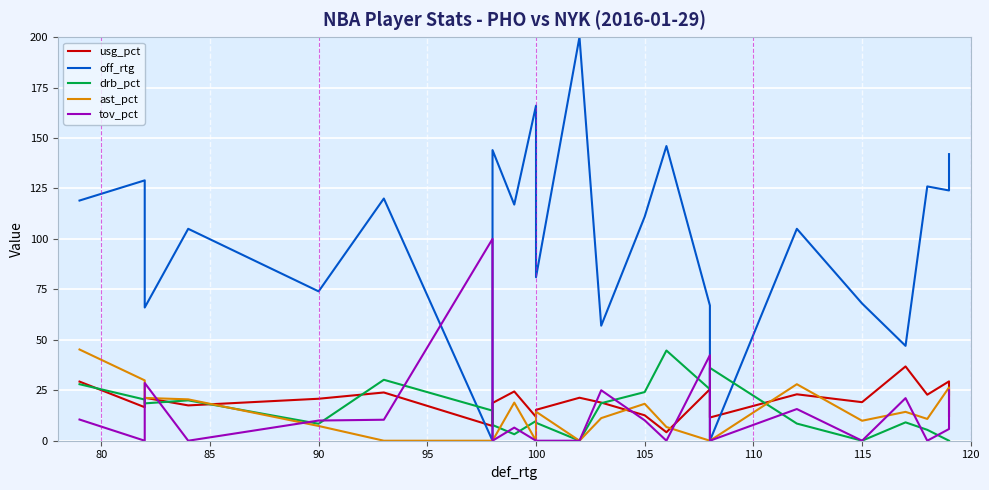

Is the value of tov_pct at 17 greater than the value of drb_pct at 80?

No